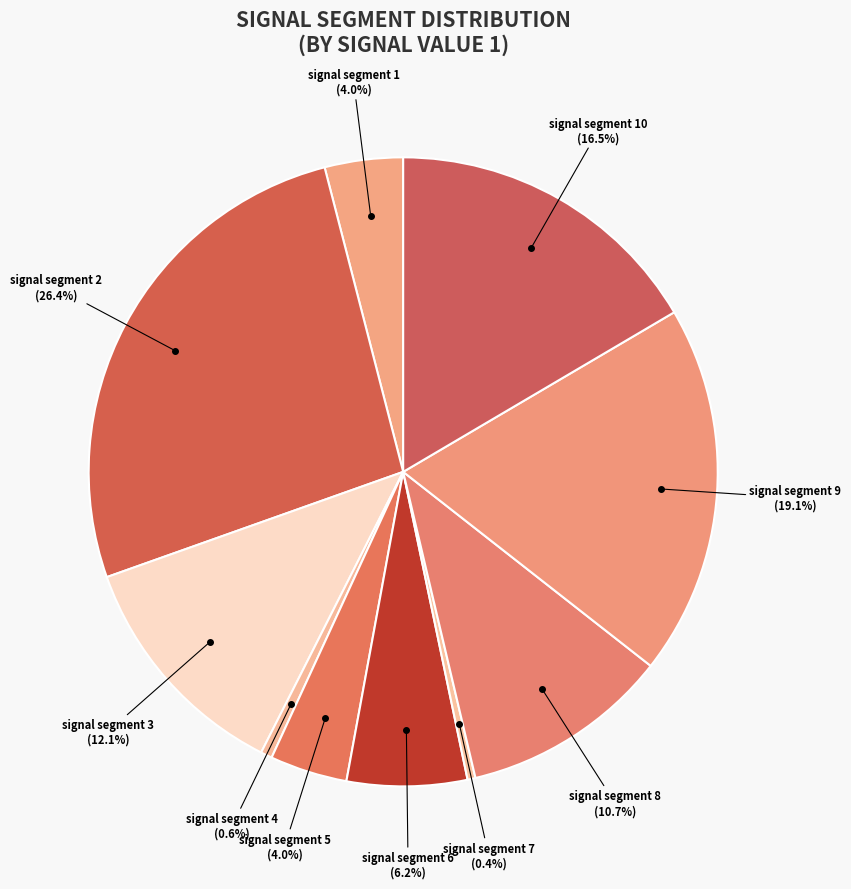

Which has a higher value, signal segment 3 or signal segment 2?

signal segment 2